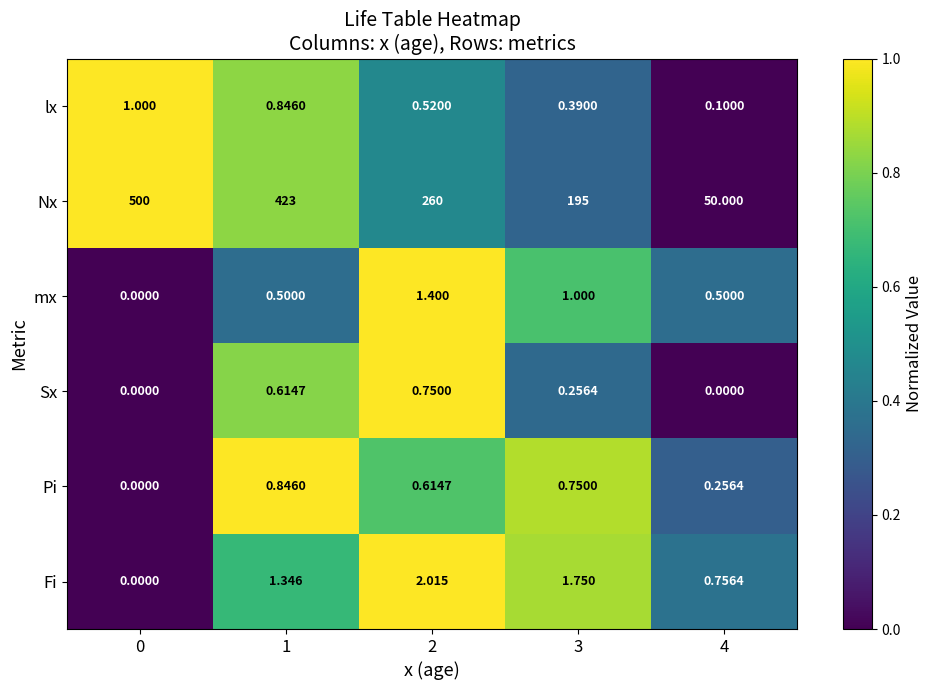

List the series in order of their peak value, lowest first.

Sx, Pi, lx, mx, Fi, Nx